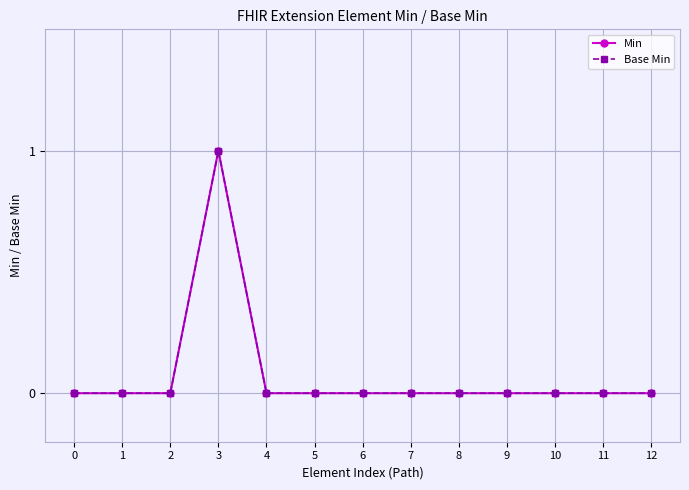

How many lines are shown in the chart?

2